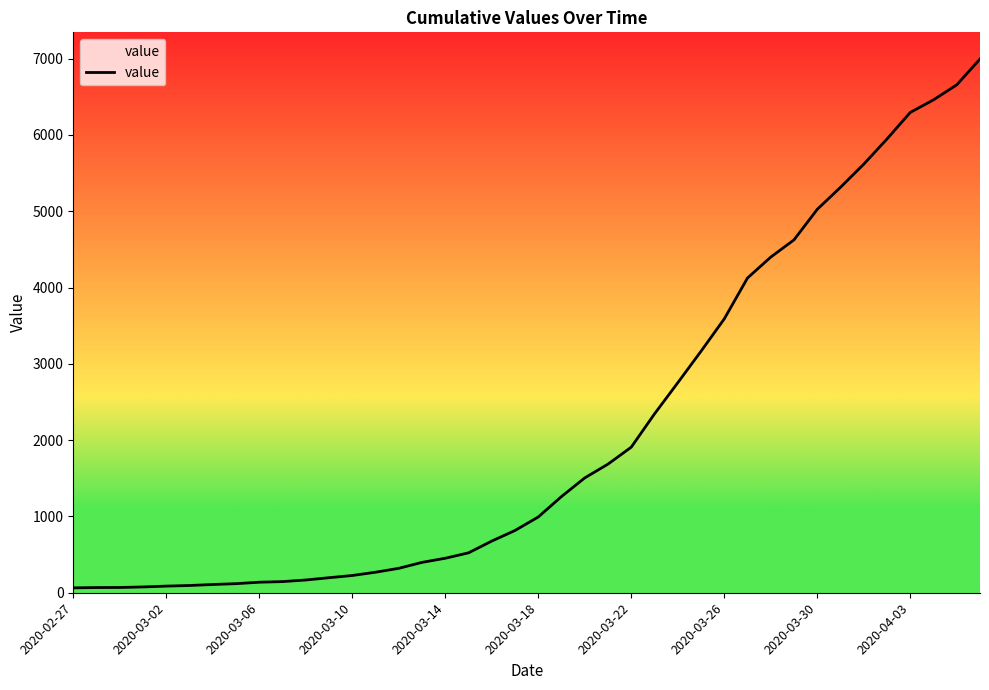

How many data points are less than 993?

20